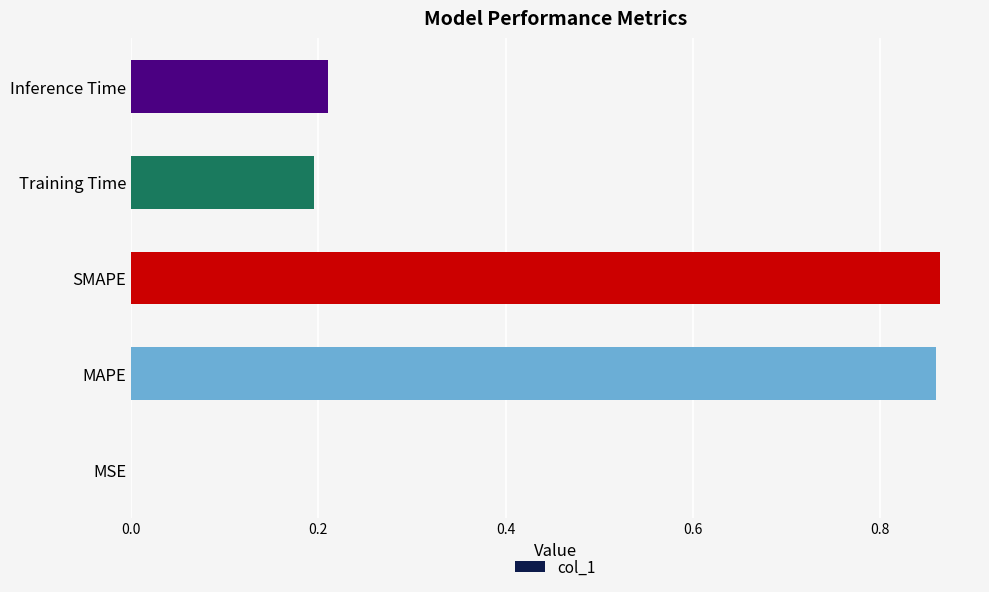

What is the sum of all values?

2.1